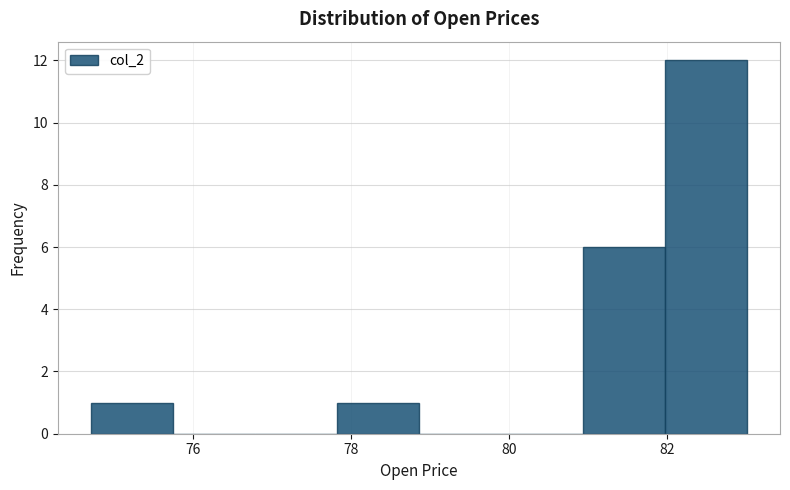

What is the height of the bar covering 77.82 to 78.86 on the x-axis? Neither the bar edges nor the heights are printed on the chart, so give them approximately, as read against the axes.

1